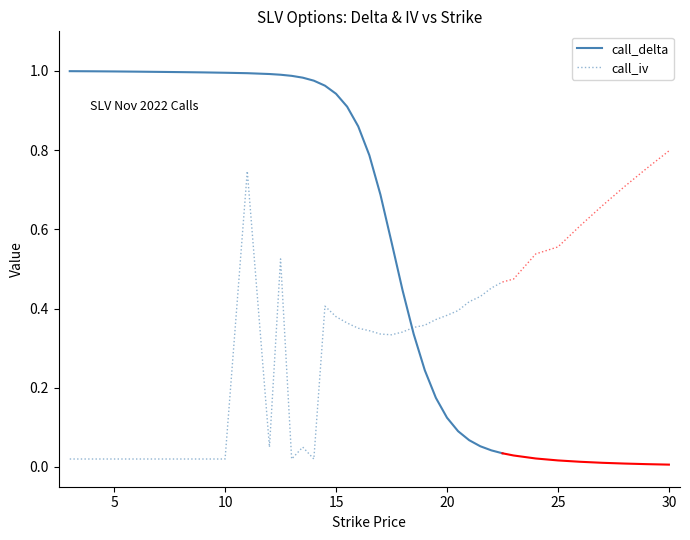

What is the label of the 16th point from the left?

15